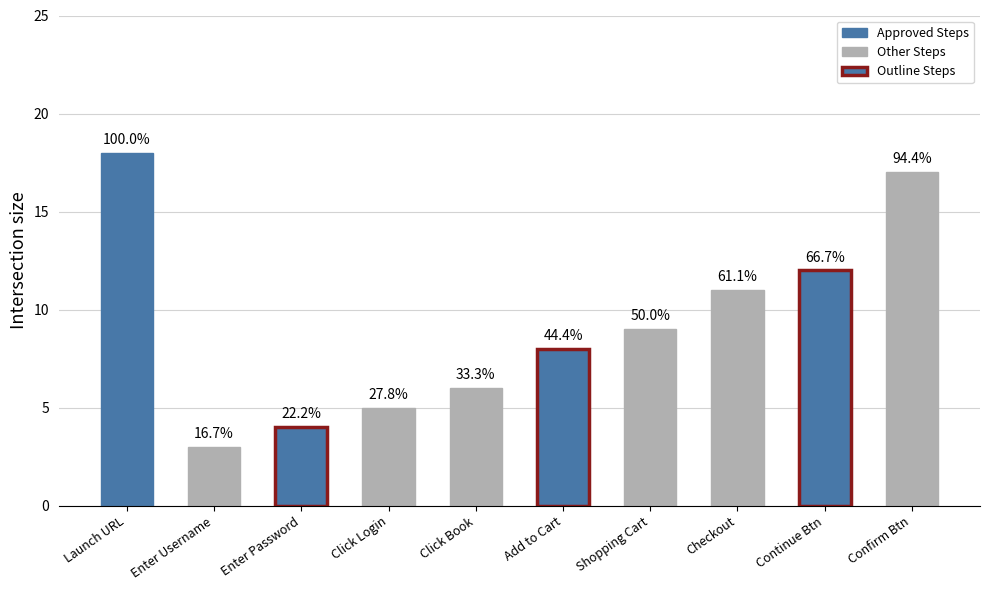

Does the chart contain any negative values?

No